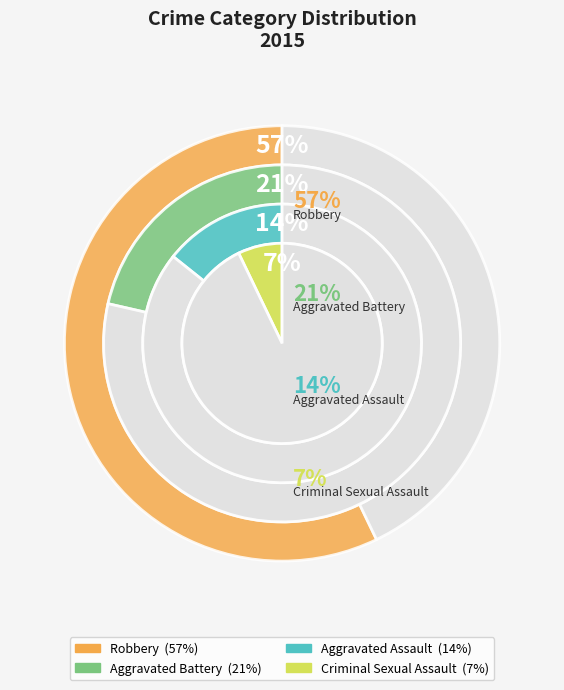

To the nearest percent, what percentage of the pie is Aggravated Battery?

21%